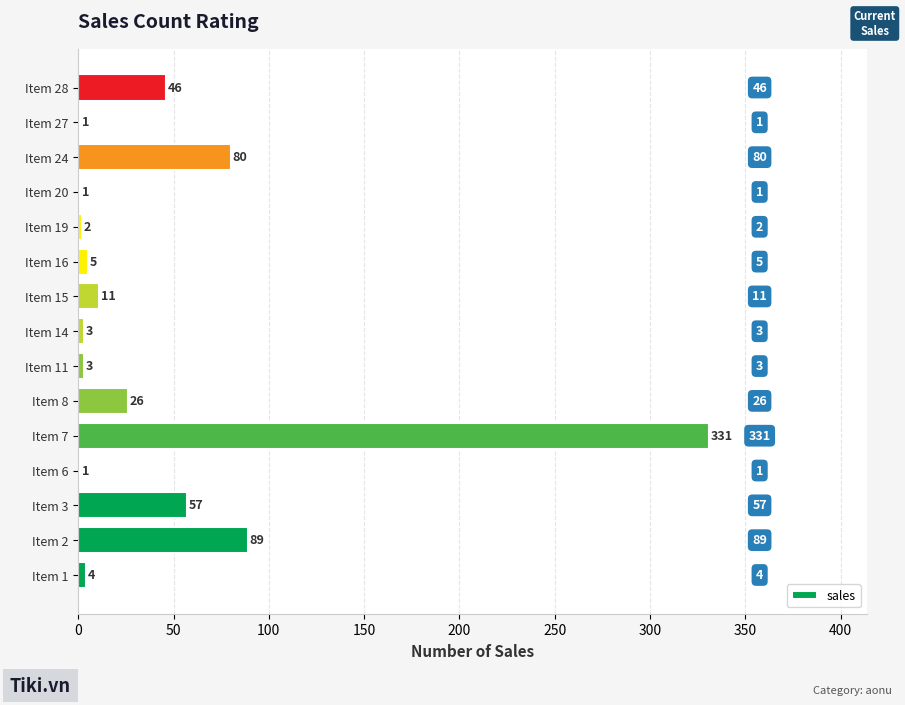

What is the sum of all values?

660